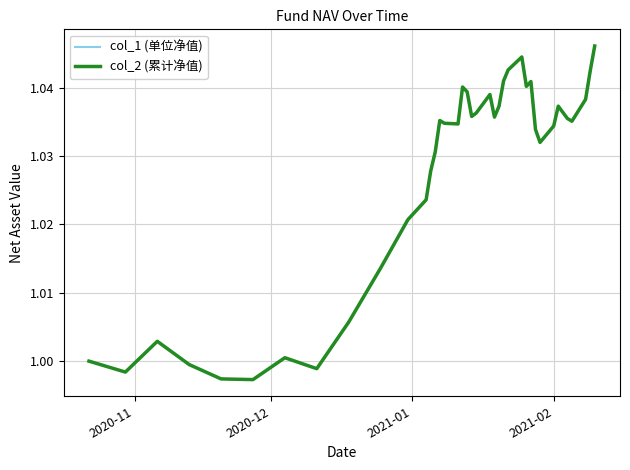

Is this an area chart (filled region under the line)?

No